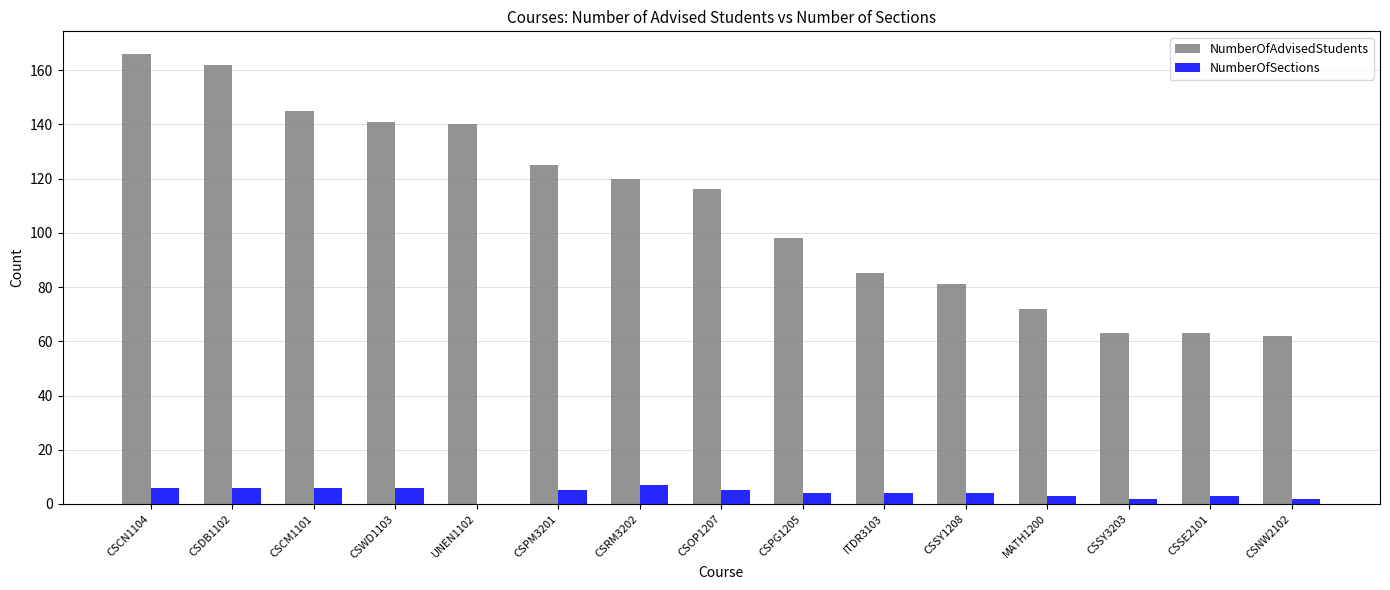

What is the sum of all NumberOfAdvisedStudents values?

1639